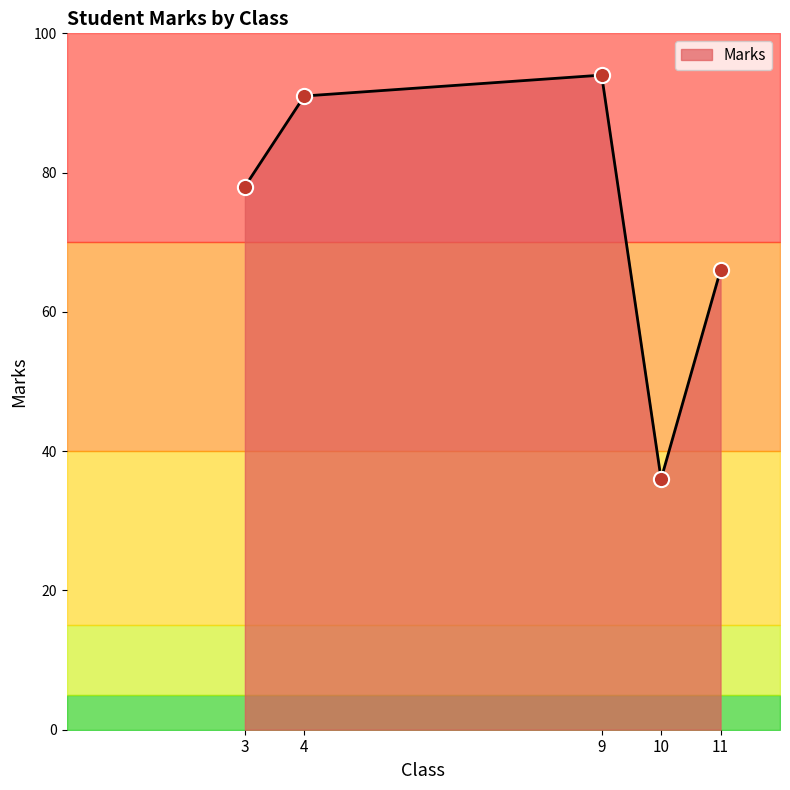

Between 4 and 3, which is larger?

4